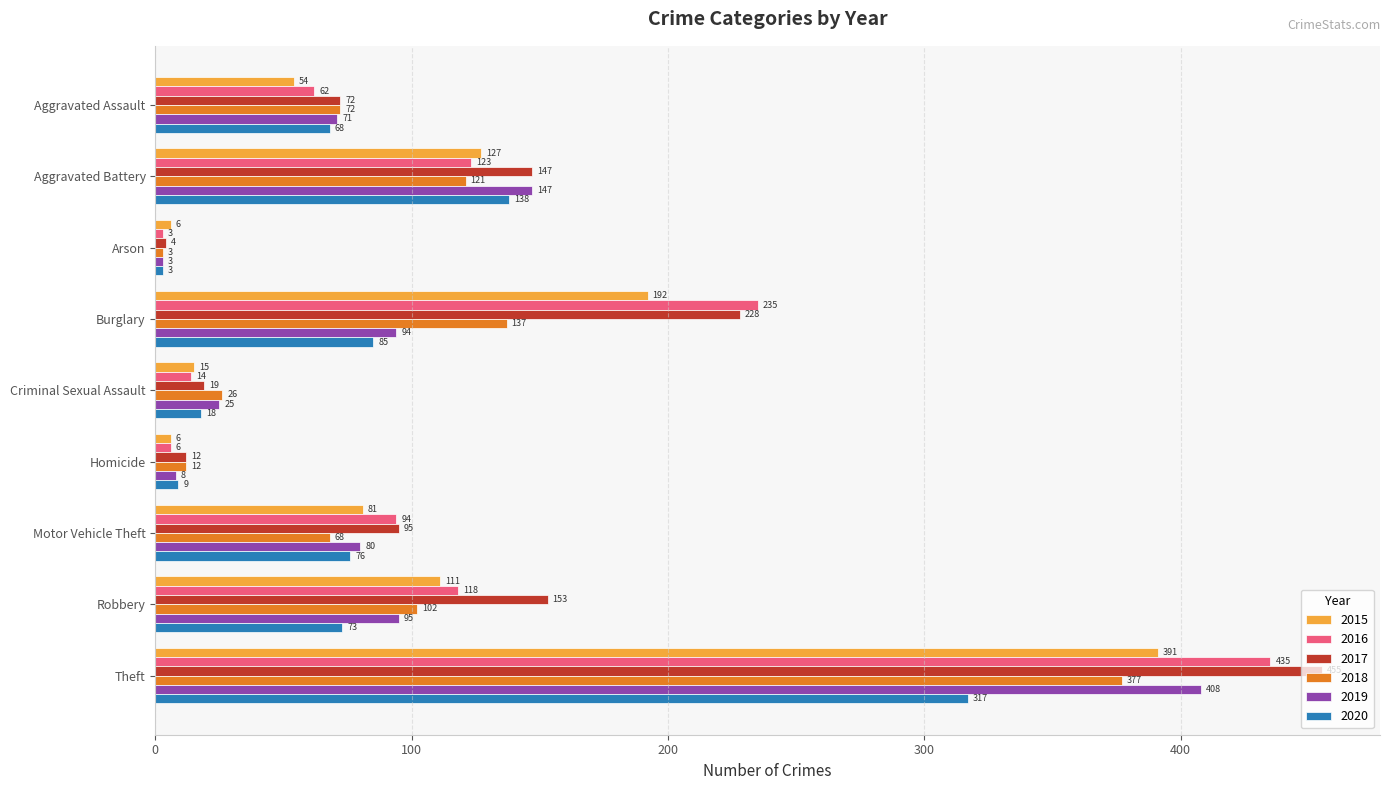

Which series changed the most between Burglary and Motor Vehicle Theft?

2016